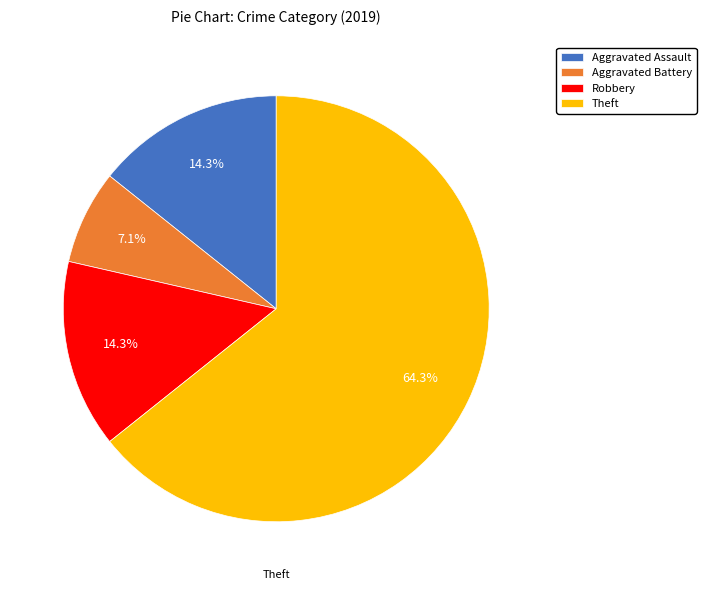

To the nearest percent, what is the combined percentage of Aggravated Battery and Theft?

71%